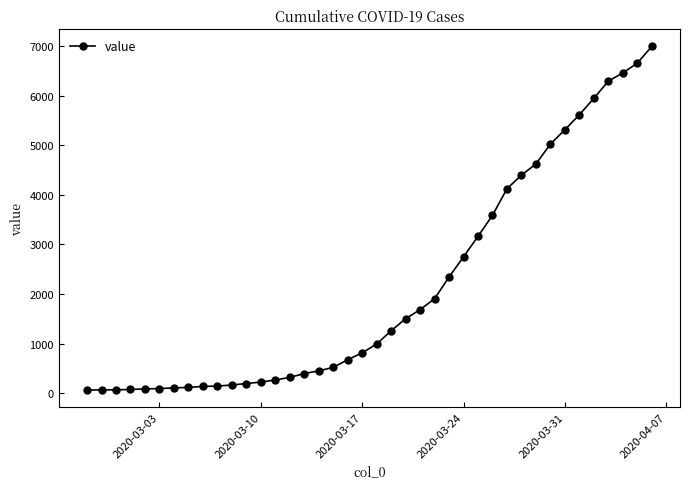

How many distinct data groups are displayed?

1